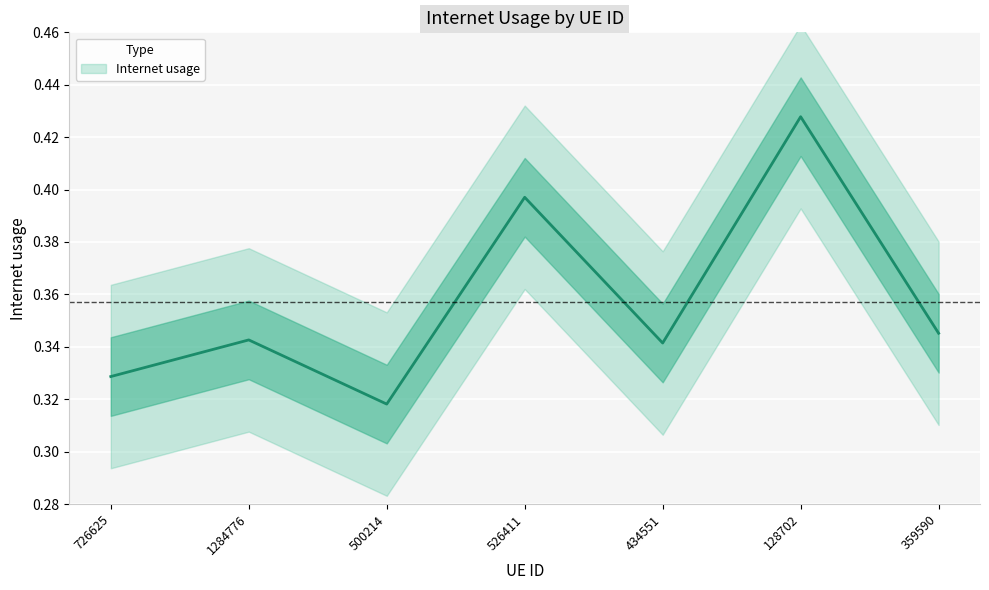

Where is the data nearest to the value 0?

500214